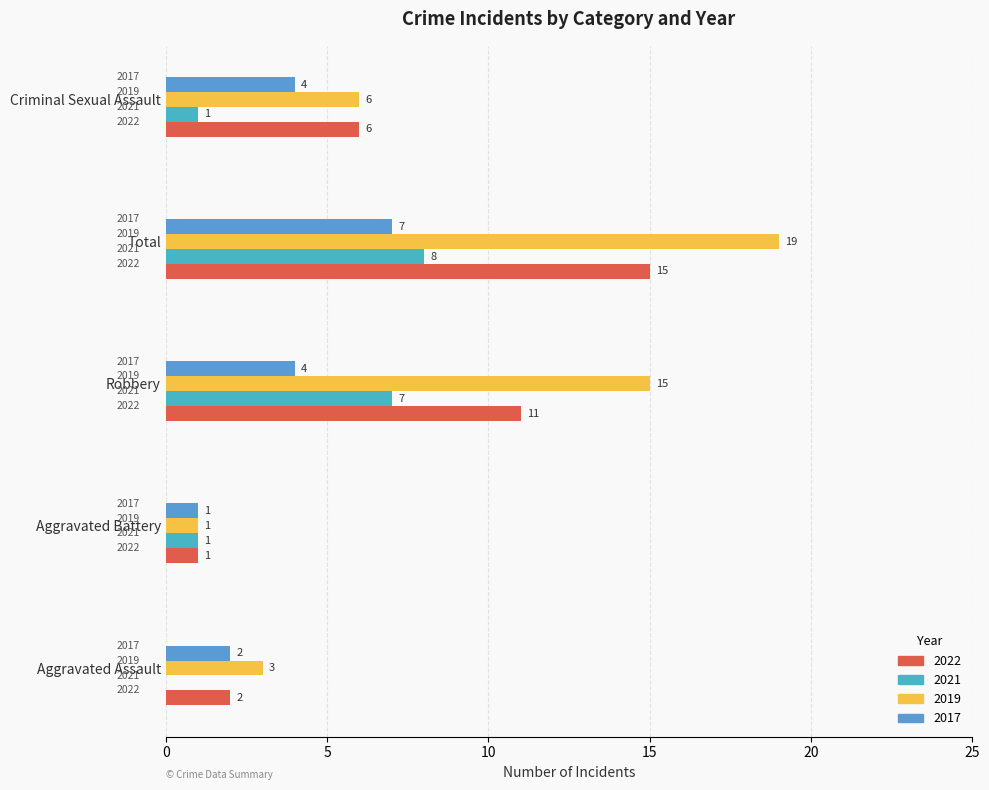

How many distinct data groups are displayed?

4